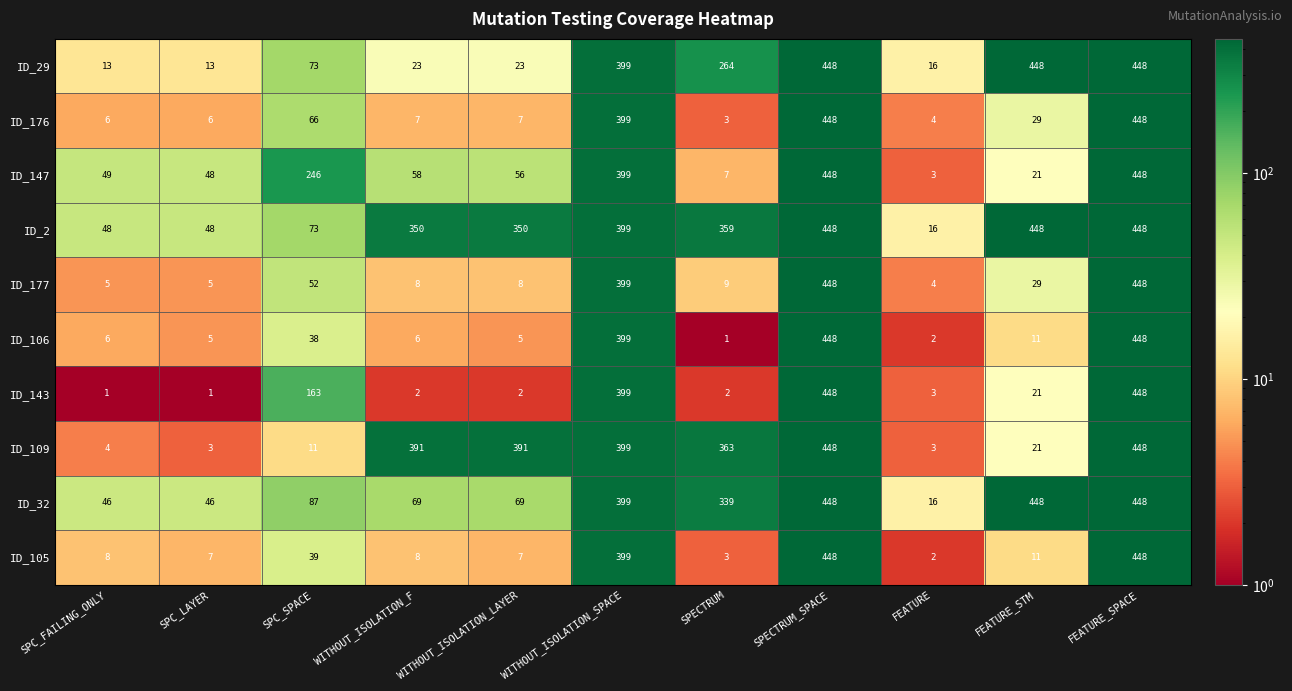

At which label is ID_177 closest to 226?

WITHOUT_ISOLATION_SPACE